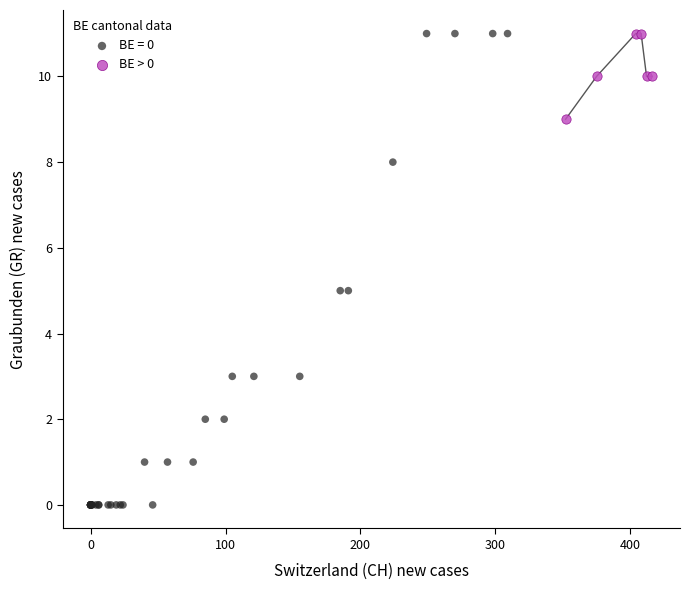

Which series reaches the minimum Y coordinate?

BE = 0